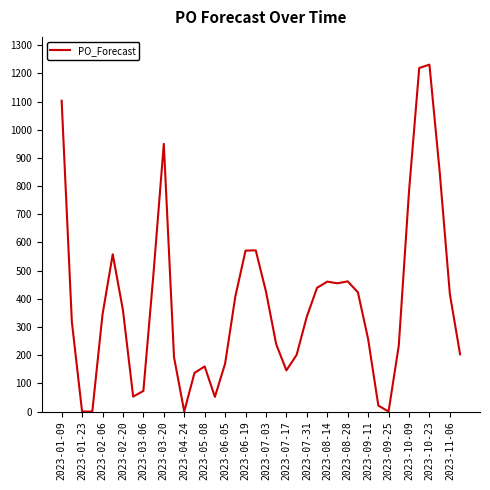

What is the difference between the maximum and minimum values?

1231